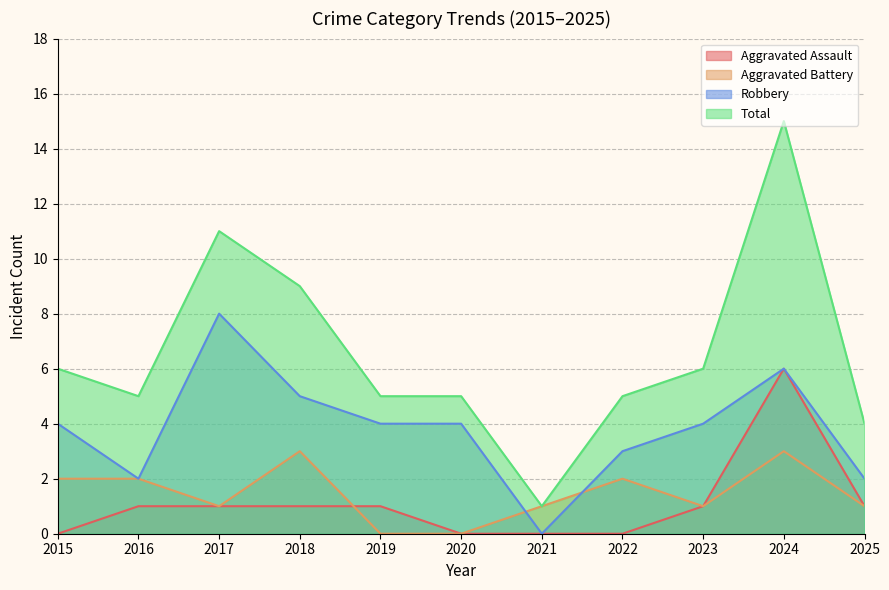

Reading left to right, list all the values displayed in this chart.

Aggravated Assault: 0	1	1	1	1	0	0	0	1	6	1
Aggravated Battery: 2	2	1	3	0	0	1	2	1	3	1
Robbery: 4	2	8	5	4	4	0	3	4	6	2
Total: 6	5	11	9	5	5	1	5	6	15	4